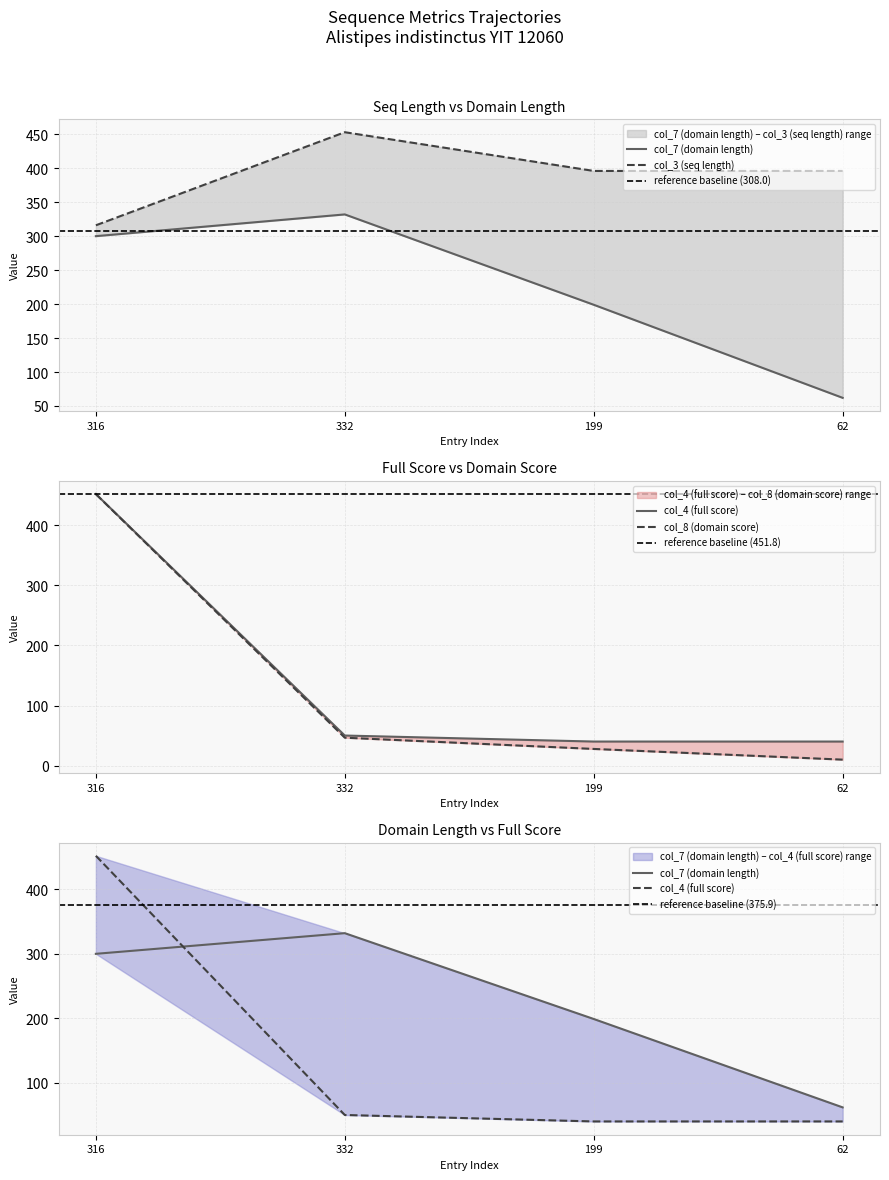

What is the smallest value displayed?

10.1